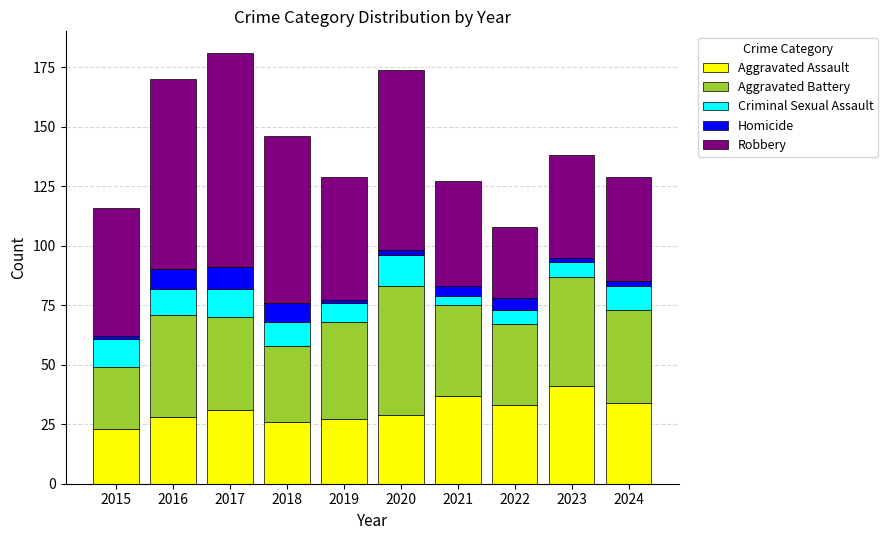

Which category has the lowest value in the Aggravated Assault series?

2015